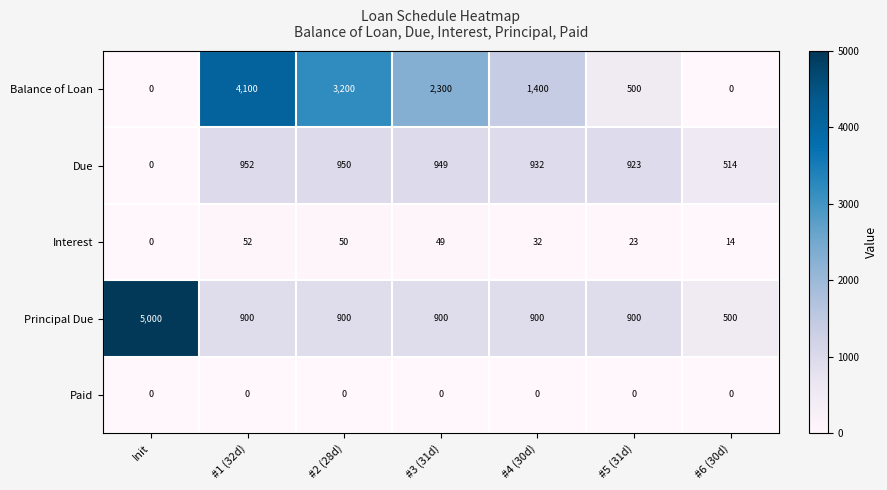

List the series in order of their peak value, highest first.

Principal Due, Balance of Loan, Due, Interest, Paid